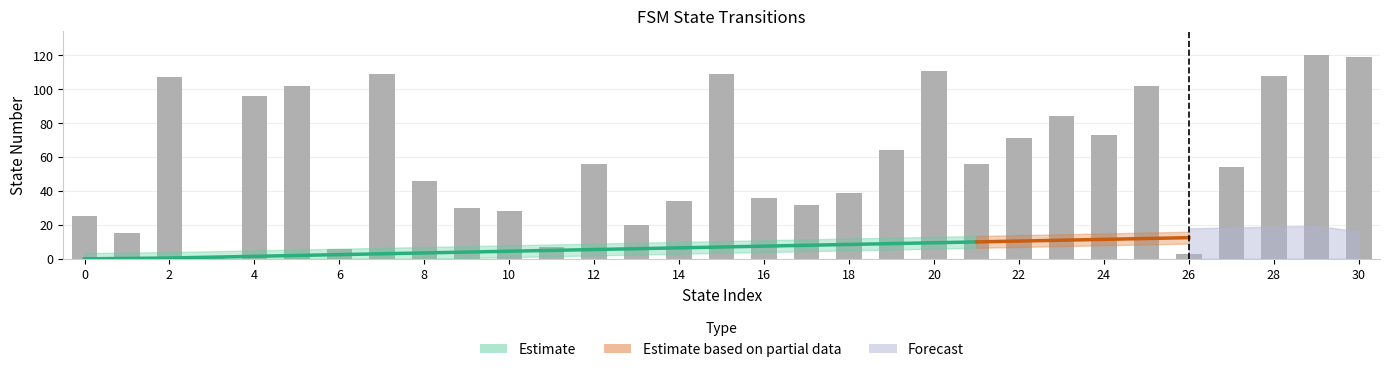

List the labels in order of value, smallest first.

3, 26, 6, 11, 1, 13, 0, 10, 9, 17, 14, 16, 18, 8, 27, 12, 21, 19, 22, 24, 23, 4, 5, 25, 2, 28, 7, 15, 20, 30, 29